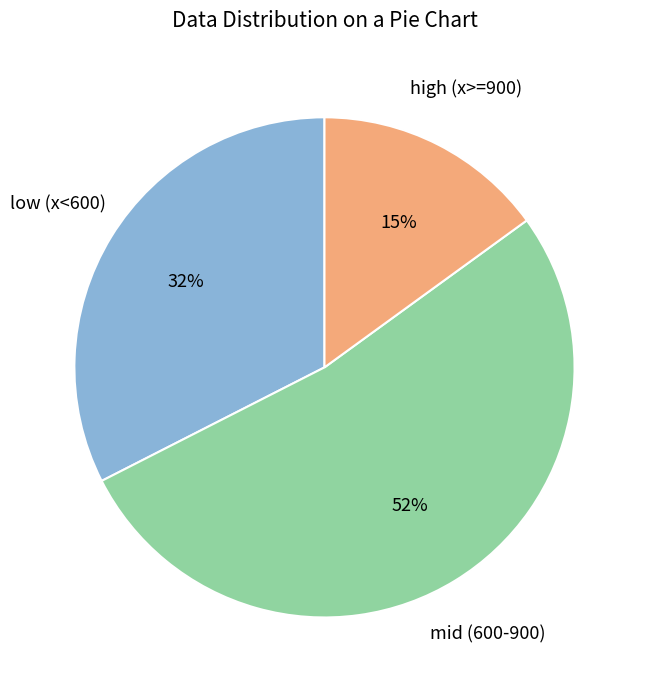

Is there a majority slice in this chart?

Yes